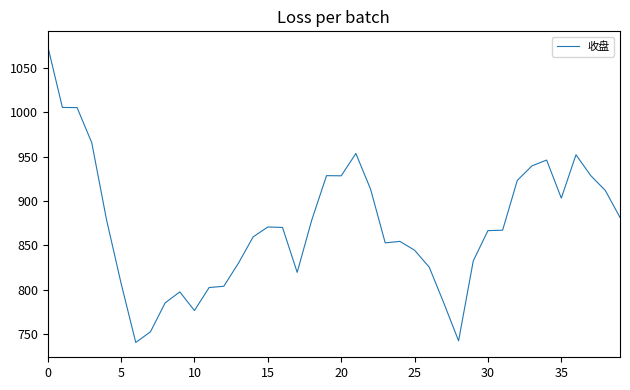

What is the difference between the maximum and minimum values?

333.9